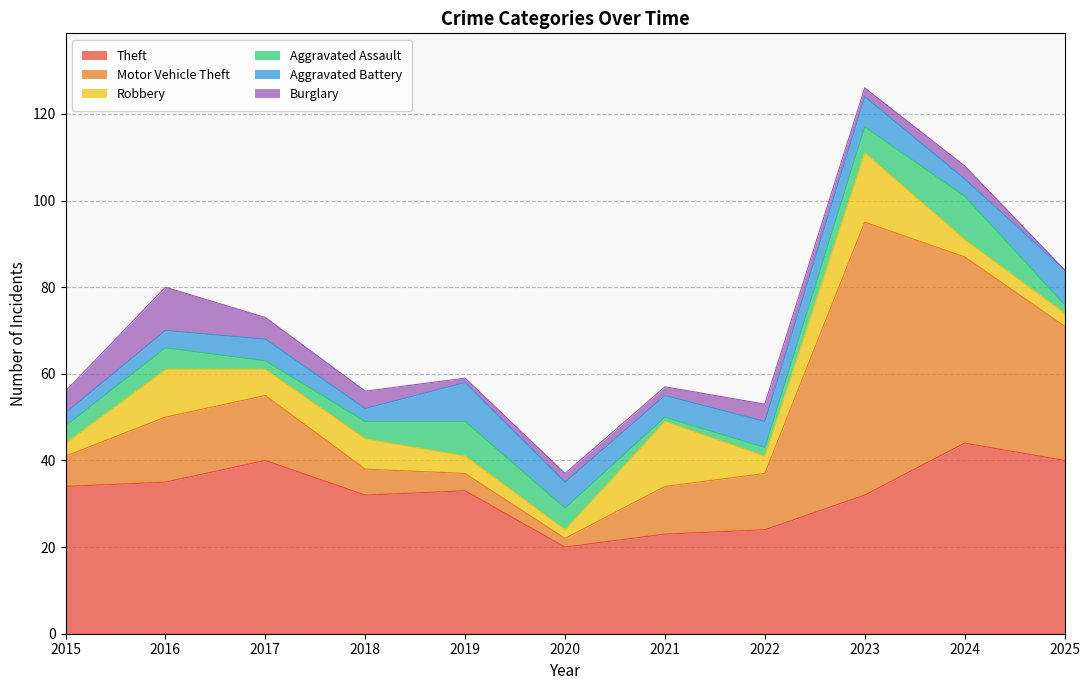

The Burglary series shows 6 at 2022. True or false?

False